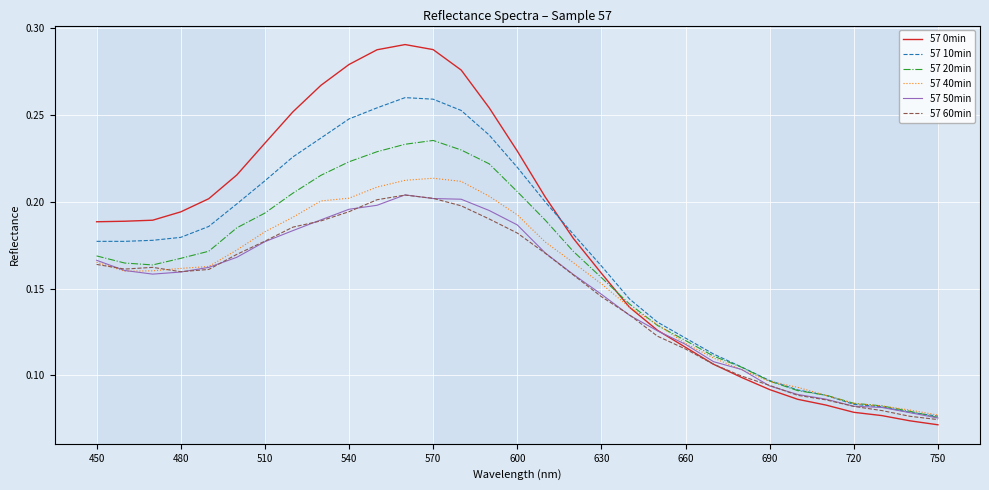

At how many categories does at least one series exceed 0?

31